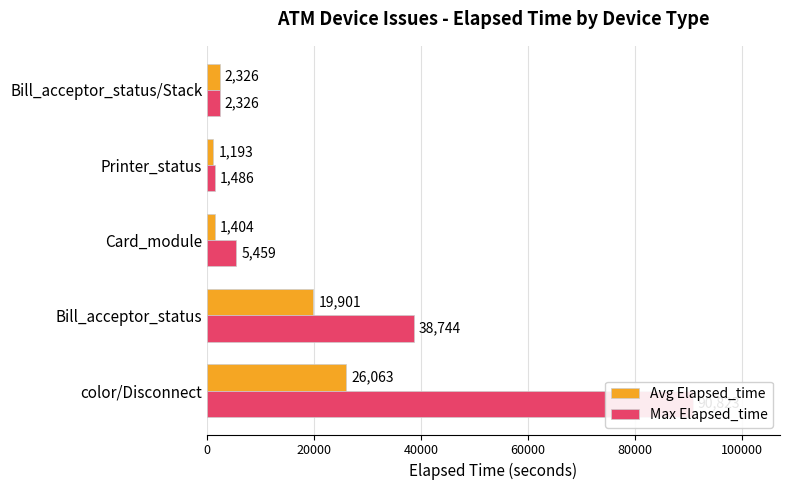

List the series in order of their peak value, highest first.

Max Elapsed_time, Avg Elapsed_time